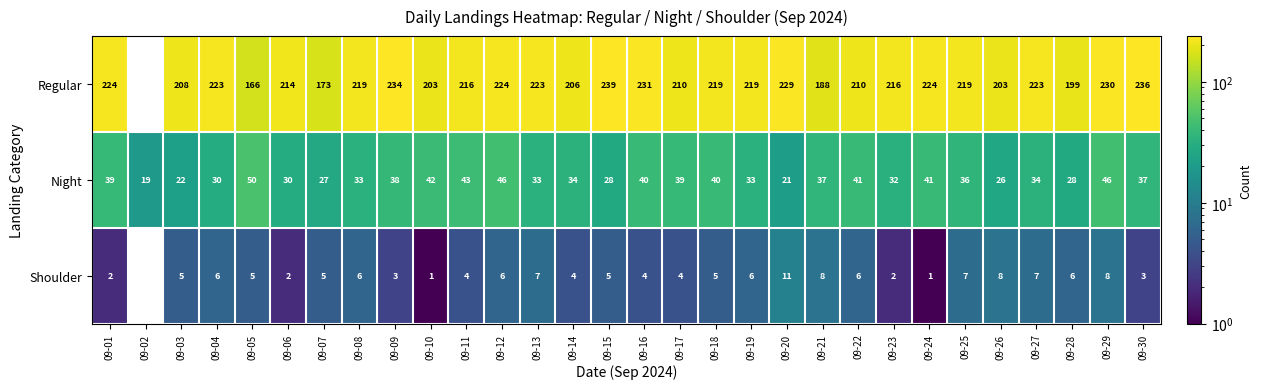

The Regular series shows 340 at 09-11. True or false?

False